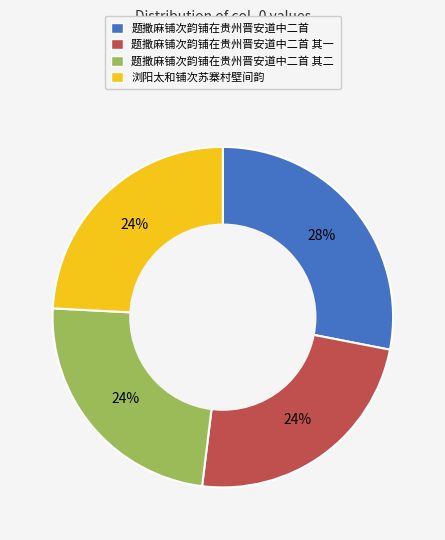

Do 题撒麻铺次韵铺在贵州晋安道中二首 其一 and 题撒麻铺次韵铺在贵州晋安道中二首 together represent more than half of the pie?

Yes